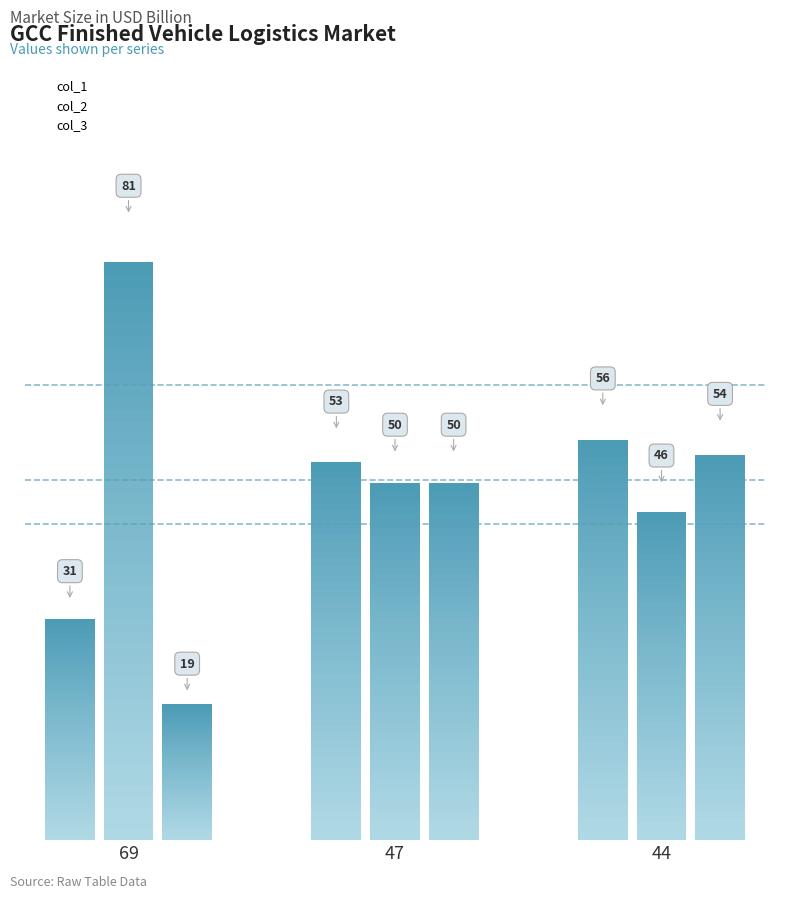

Rank the series at 47 from lowest to highest value.

col_2, col_3, col_1